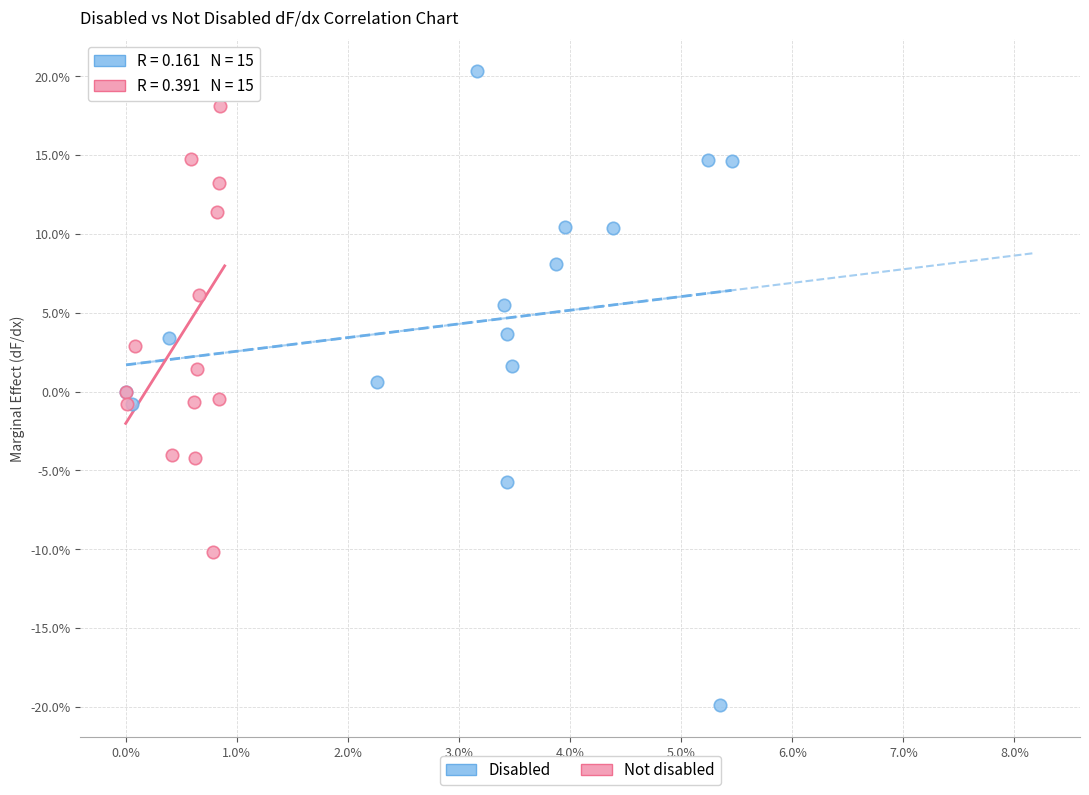

Which series contains the lowest Y value?

Disabled